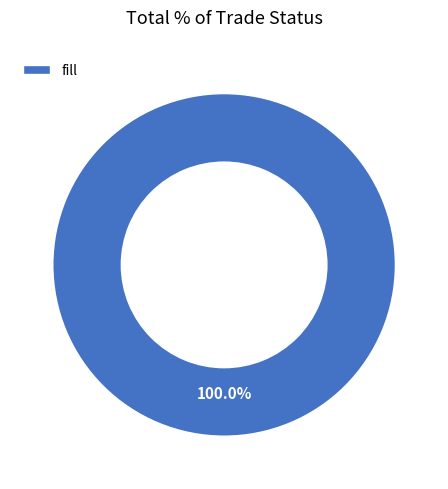

Rank the categories by value from highest to lowest.

fill